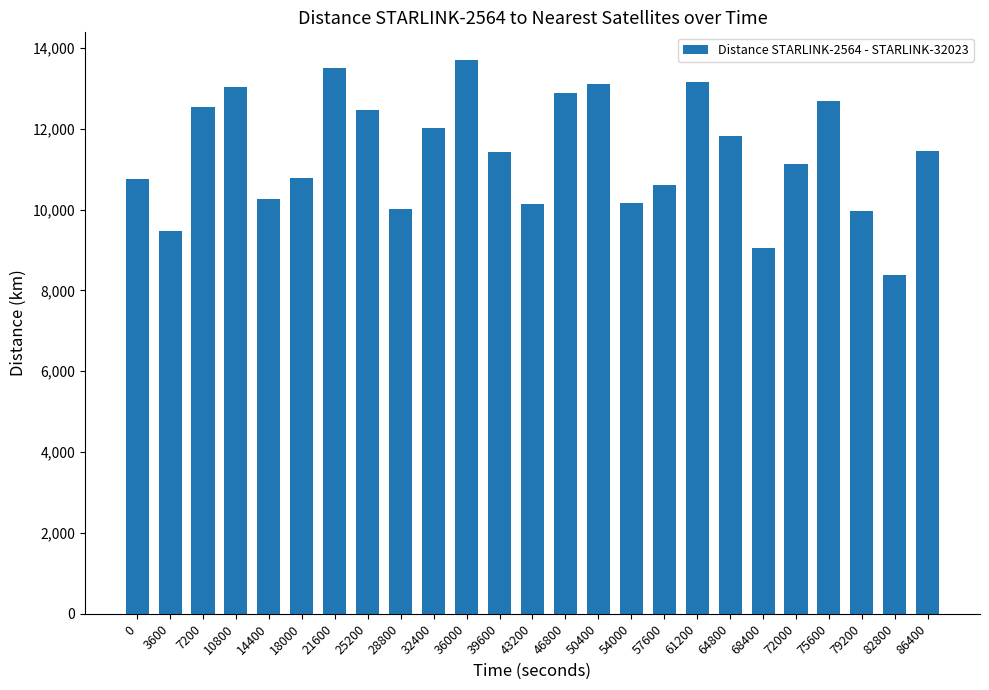

At which category does the chart reach its peak across all series?

36000